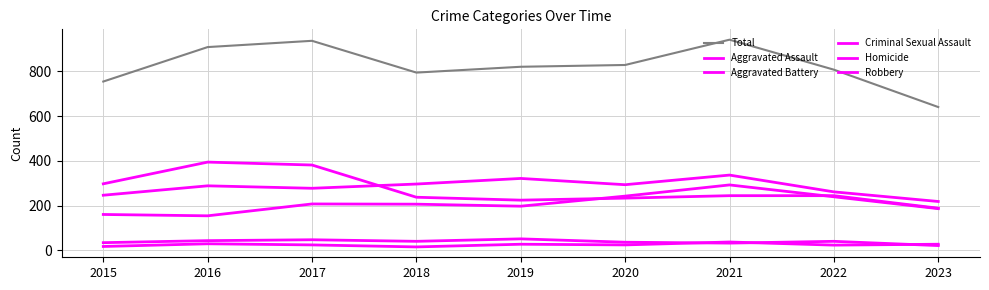

True or false: Total and Aggravated Assault intersect in this chart.

False